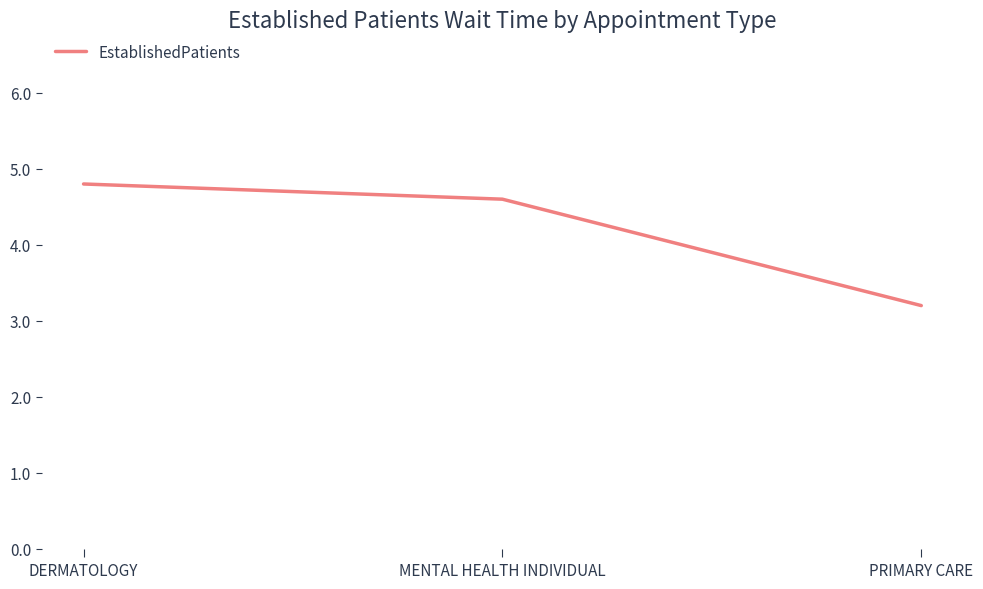

What is the difference between the second highest and minimum values?

1.4